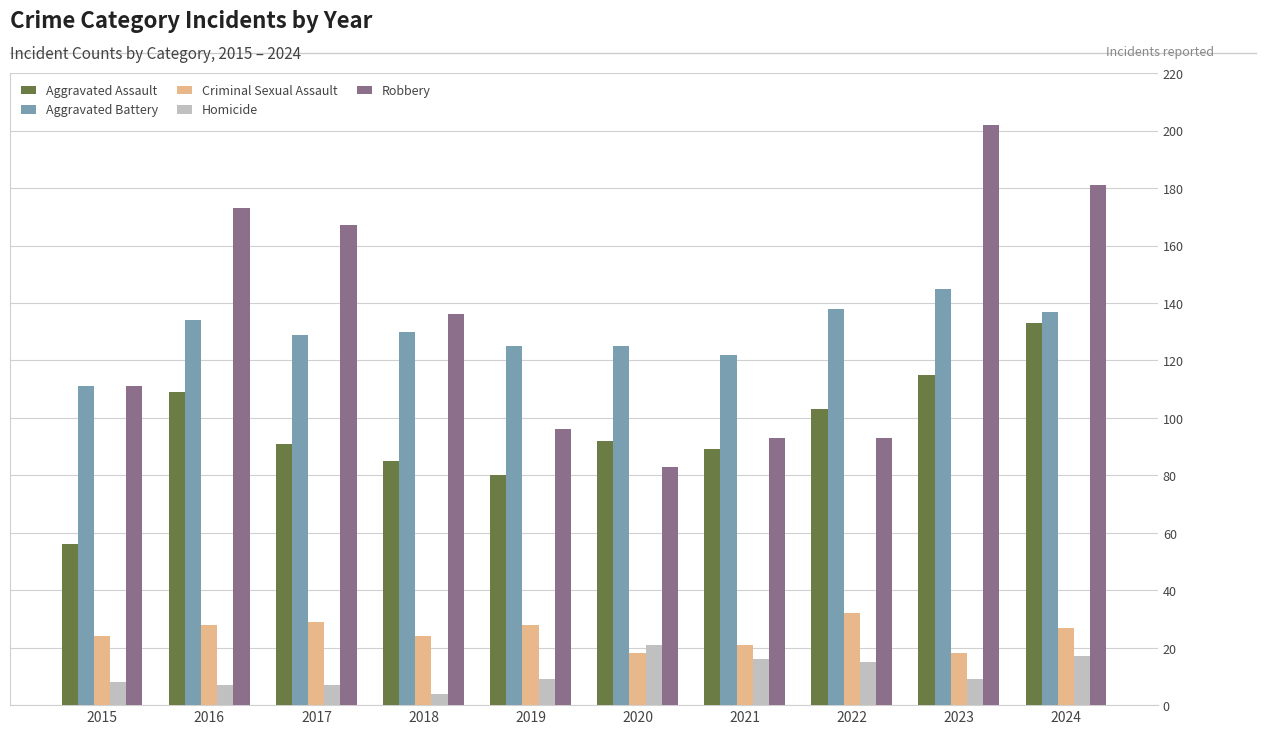

How many groups of bars are there?

10